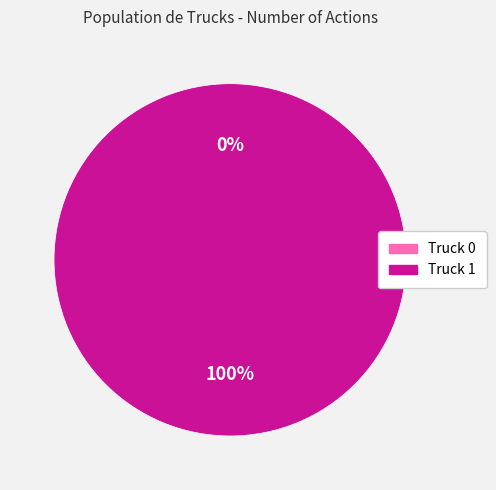

What is the total percentage of Truck 0 and Truck 1?

100.0%